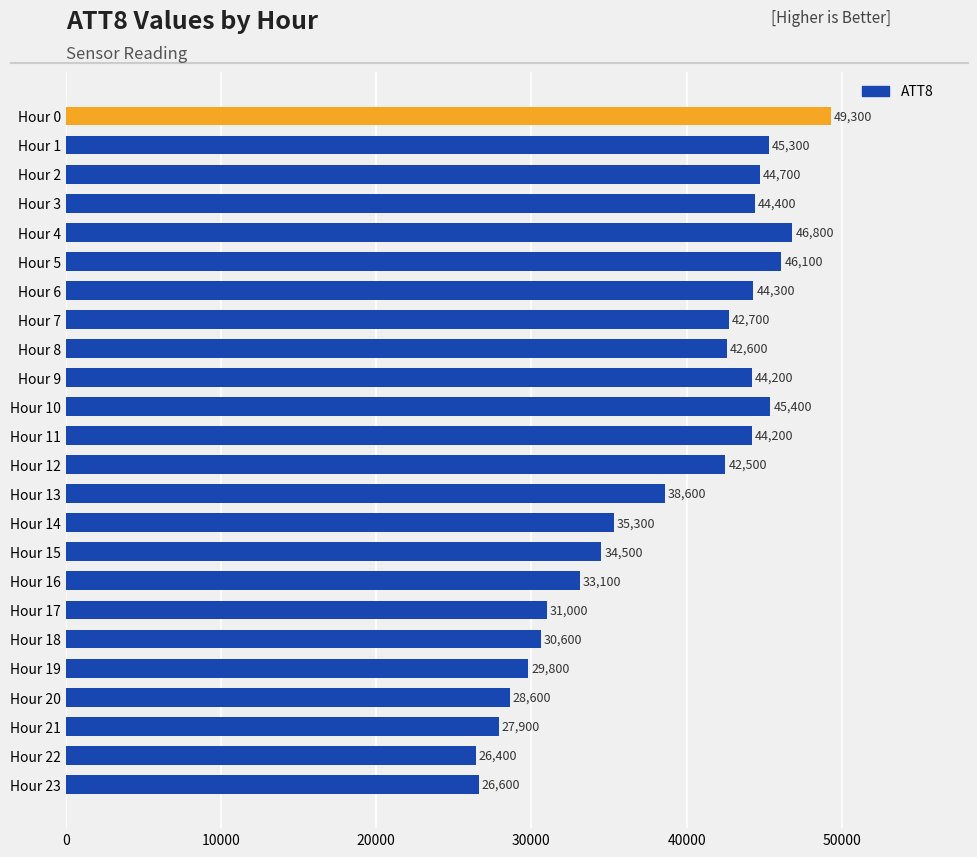

What is the sum of all values?

924900